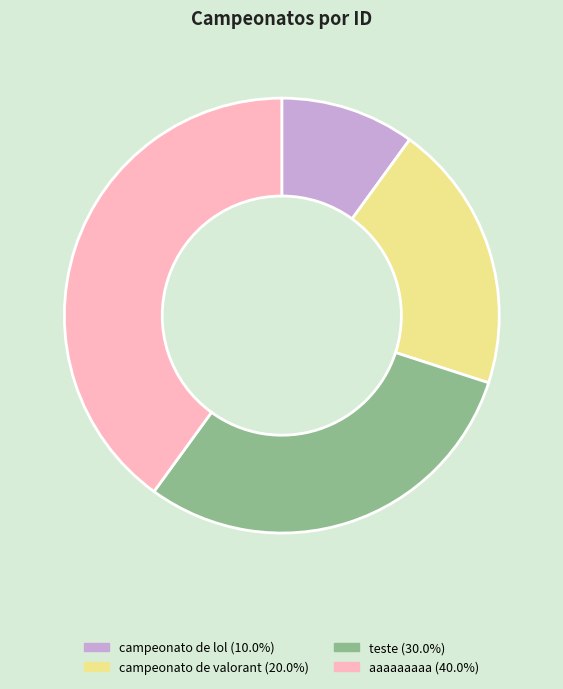

Between campeonato de valorant and teste, which is larger?

teste